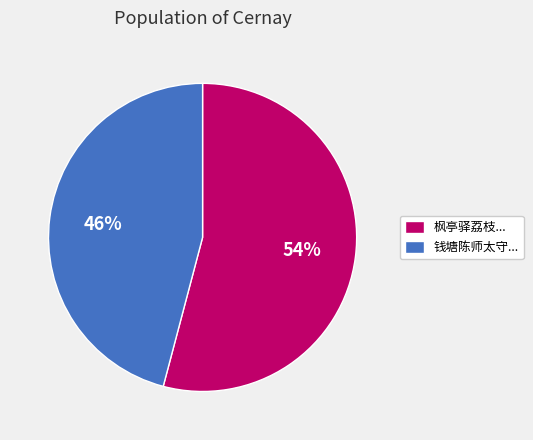

Rank the categories by value from lowest to highest.

钱塘陈师太守..., 枫亭驿荔枝...